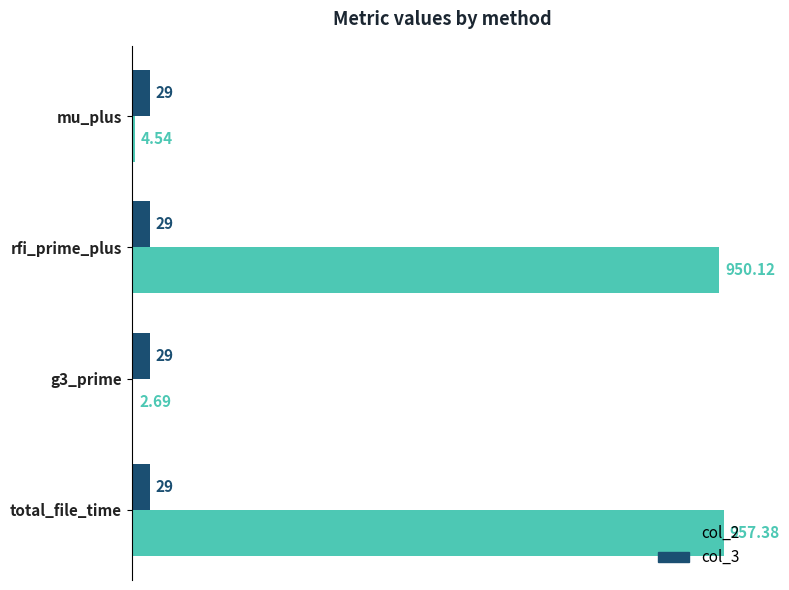

What is the average value of the col_2 series?

478.7